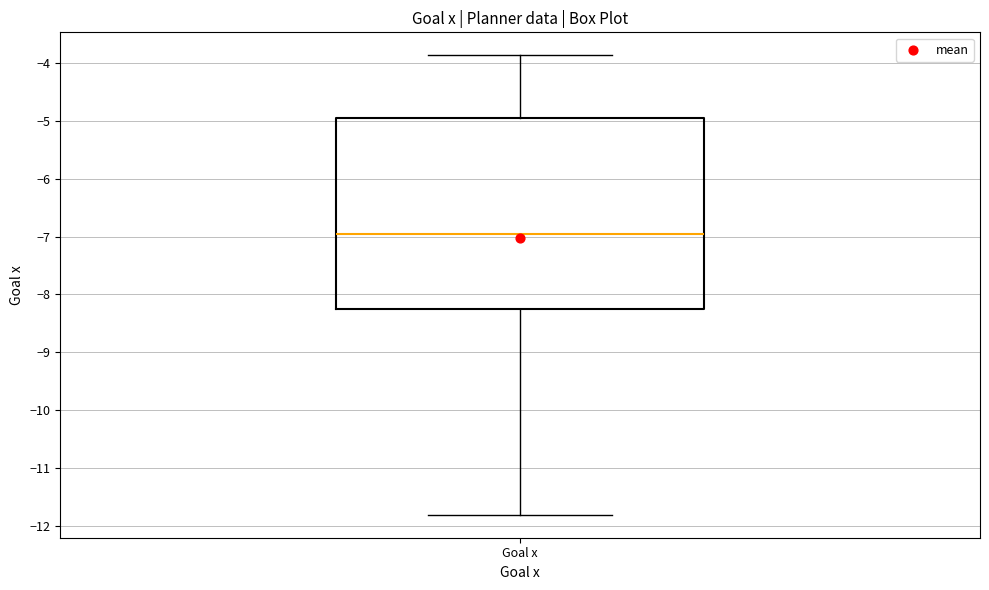

Read this box plot against the y-axis: the position of the median line, the range covered by the box, and the ends of both whiskers. The values are not printed on the chart, so give them approximately, as read against the axis.

median -7.0, box -8.3 to -4.9, whiskers -11.8 to -3.9